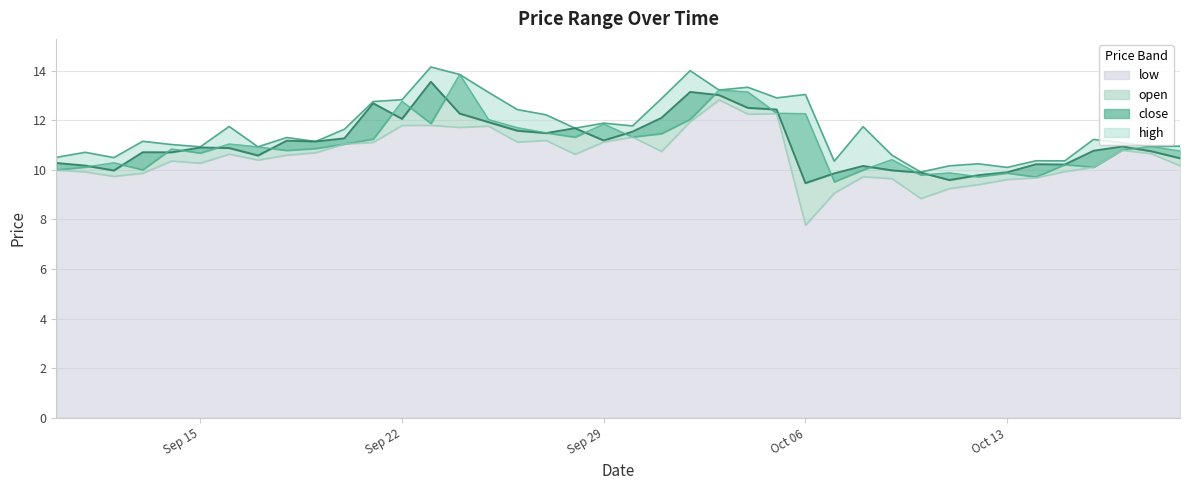

Reading left to right, transcribe all the data shown in this chart.

high: 10.5	10.7	10.5	11.2	11.0	10.9	11.8	10.9	11.3	11.1	11.6	12.8	12.8	14.1	13.8	13.1	12.4	12.2	11.7	11.9	11.8	12.9	14.0	13.2	13.3	12.9	13.0	10.3	11.7	10.6	9.9	10.2	10.2	10.1	10.4	10.4	11.2	11.1	10.9	11.0
close: 10.3	10.2	10.0	10.7	10.7	10.9	10.9	10.6	11.2	11.1	11.3	12.7	12.1	13.6	12.3	11.9	11.6	11.5	11.7	11.2	11.5	12.1	13.1	13.0	12.5	12.4	9.5	9.9	10.2	10.0	9.9	9.6	9.8	9.9	10.2	10.2	10.8	10.9	10.8	10.5
open: 10.0	10.1	10.3	10.0	10.8	10.7	11.0	10.9	10.8	10.9	11.0	11.2	12.8	11.9	13.8	12.0	11.7	11.5	11.3	11.8	11.3	11.5	12.0	13.2	13.1	12.3	12.3	9.5	10.0	10.4	9.8	9.9	9.7	9.9	9.7	10.2	10.1	10.8	10.9	10.8
low: 10.0	9.9	9.7	9.9	10.4	10.3	10.6	10.4	10.6	10.7	11.0	11.1	11.8	11.8	11.7	11.8	11.1	11.2	10.6	11.1	11.3	10.7	11.9	12.8	12.2	12.3	7.8	9.1	9.7	9.7	8.8	9.3	9.4	9.6	9.7	9.9	10.1	10.8	10.7	10.2